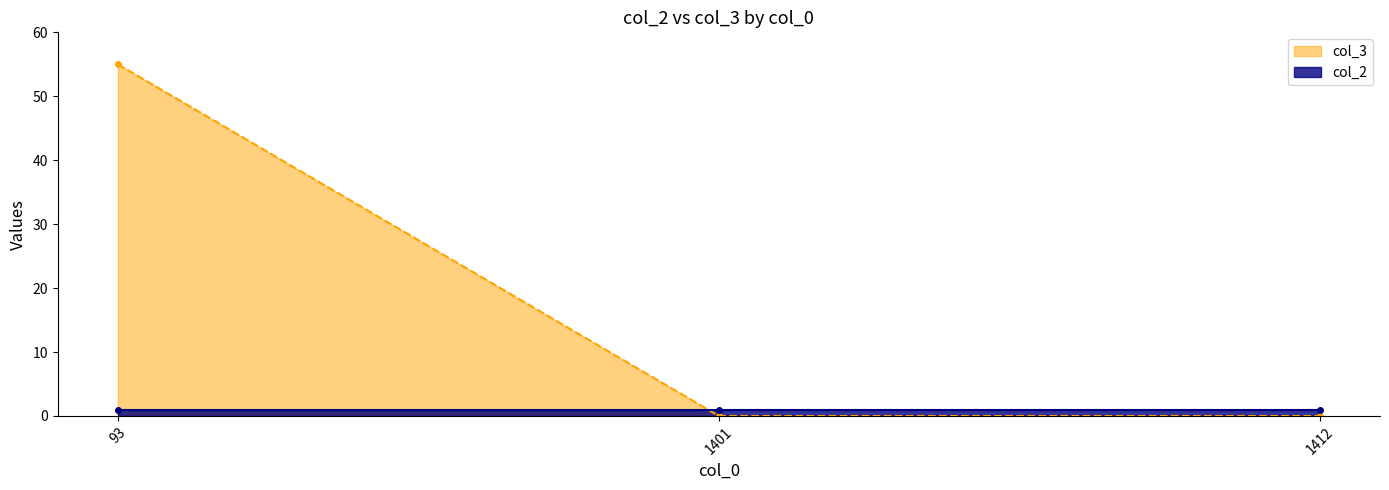

What is the difference between the values at 93 and 1401?

55